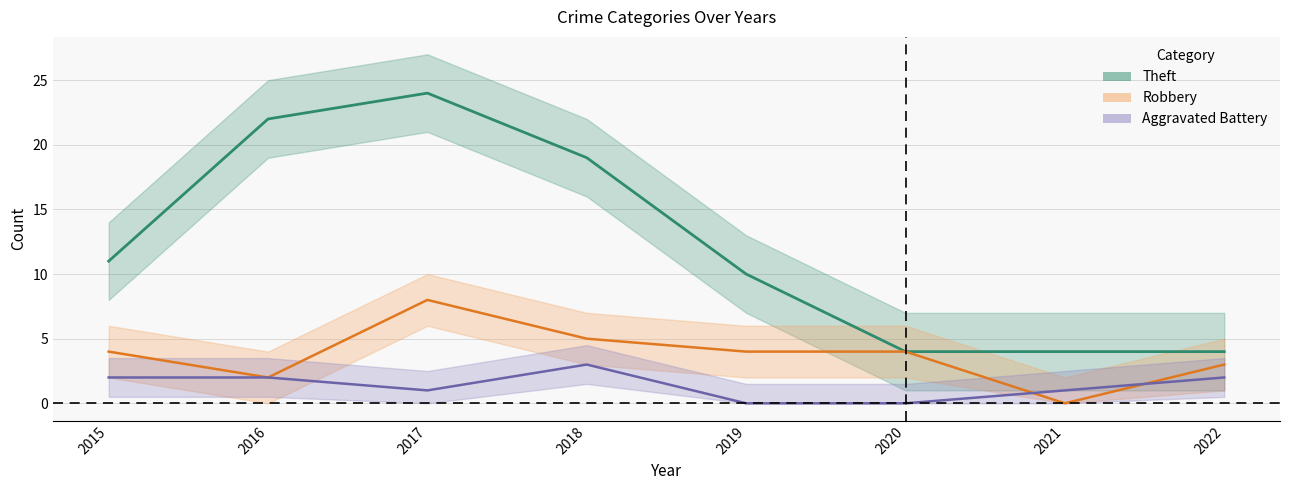

In Theft, how many points are higher than both neighbors (excluding endpoints)?

1